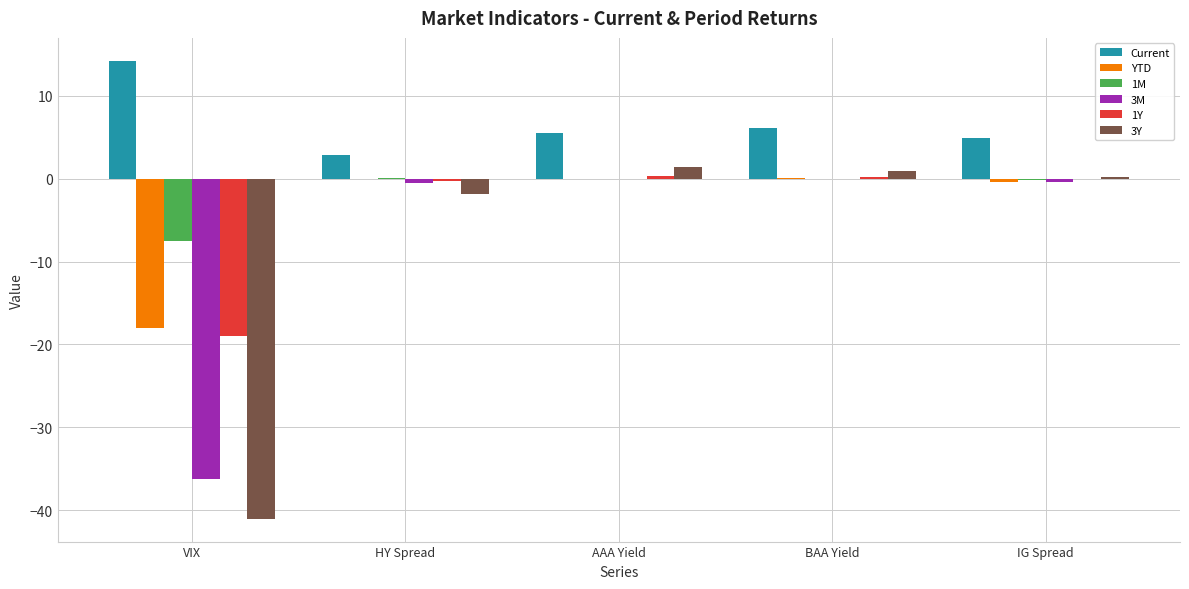

Which series has the largest total across all categories?

Current